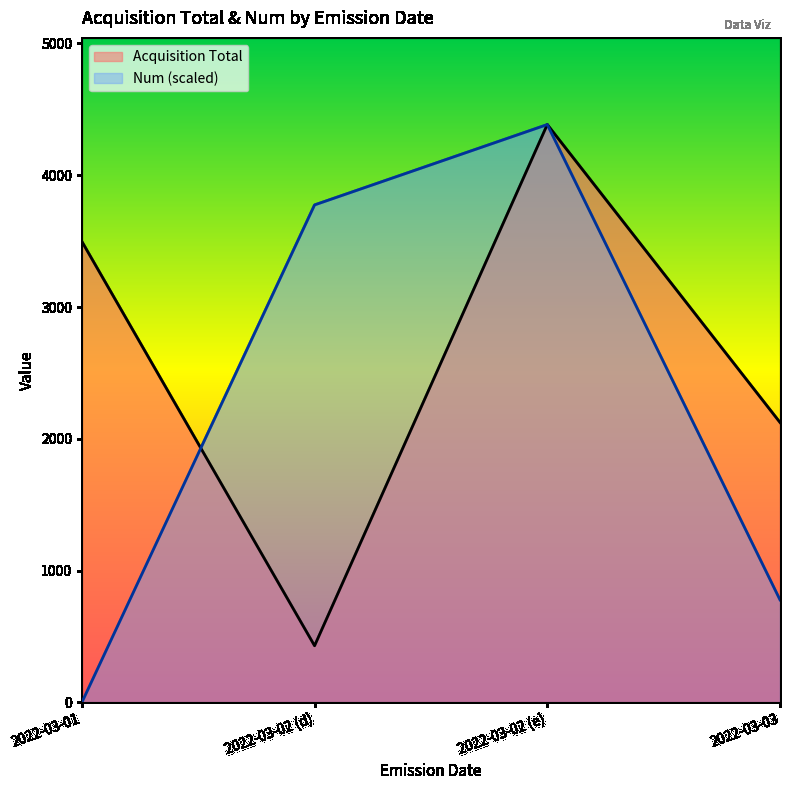

How many lines are shown in the chart?

2